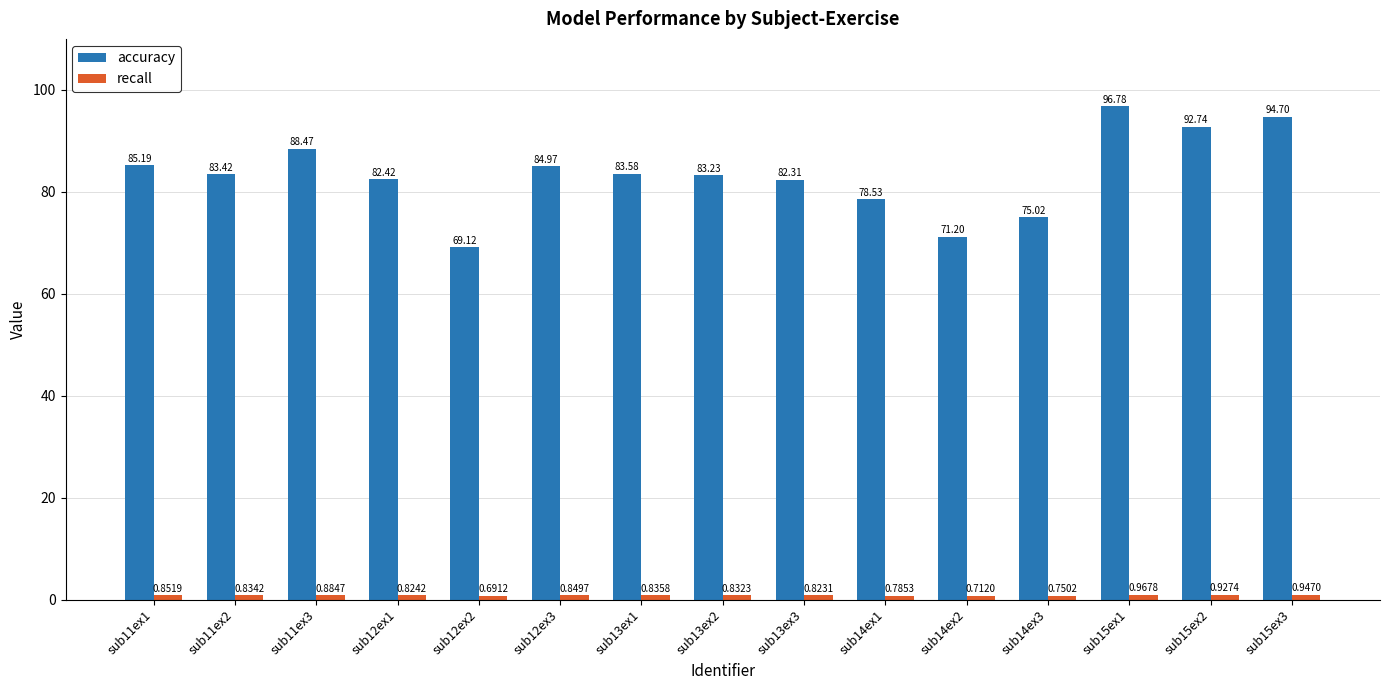

What is the difference between the maximum and minimum values in the accuracy series?

27.7